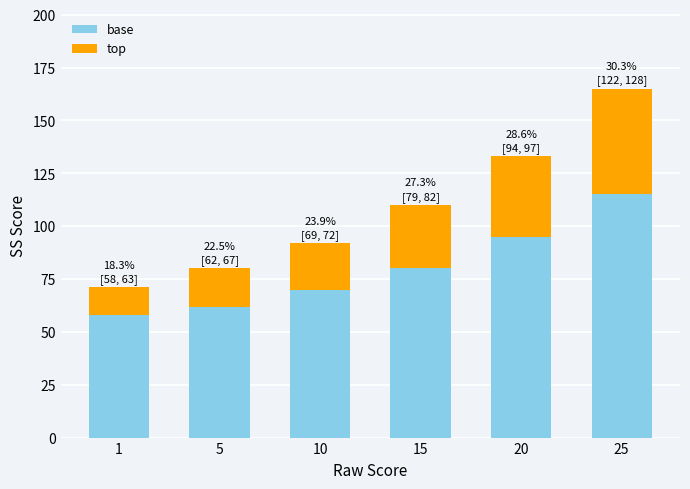

Reading right to left, what are the values for base?

25=115	20=95	15=80	10=70	5=62	1=58